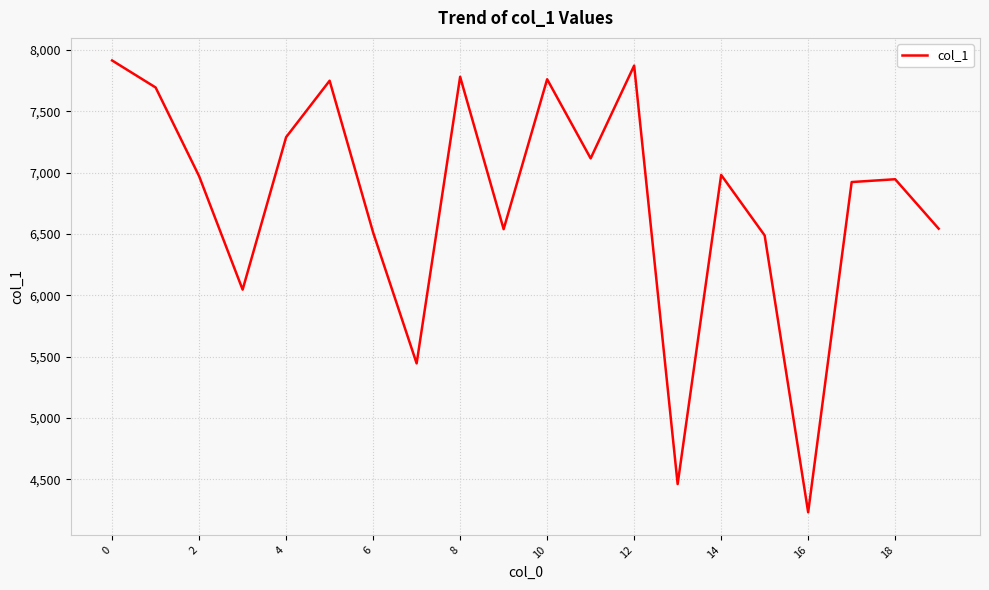

What is the average value?

6763